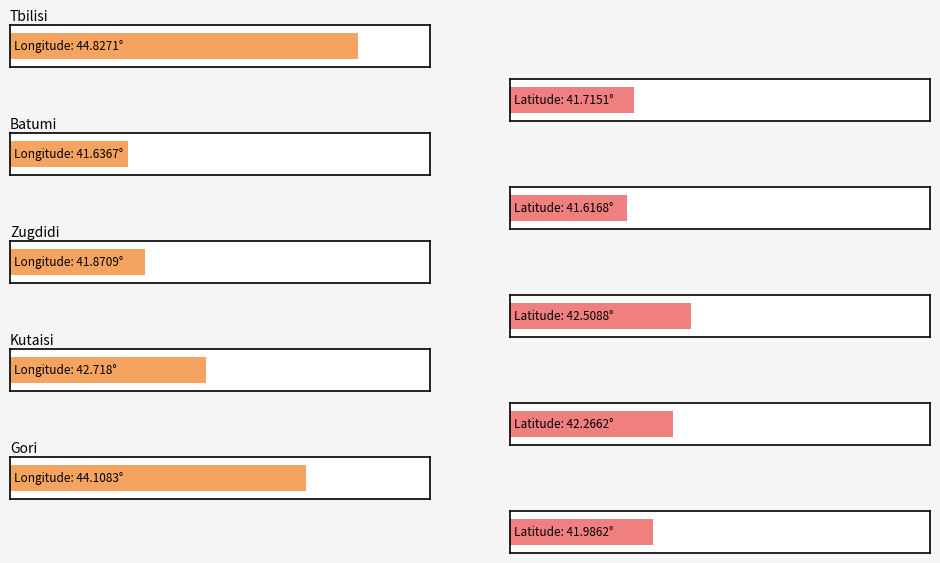

Between Batumi and Kutaisi, which series saw the biggest shift?

longitude